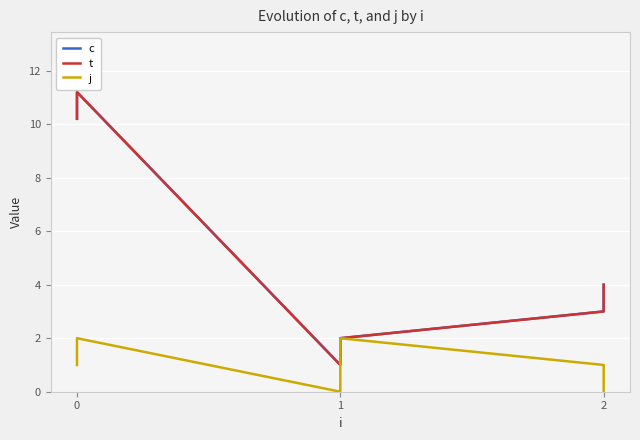

Where is the first local maximum for c?

1